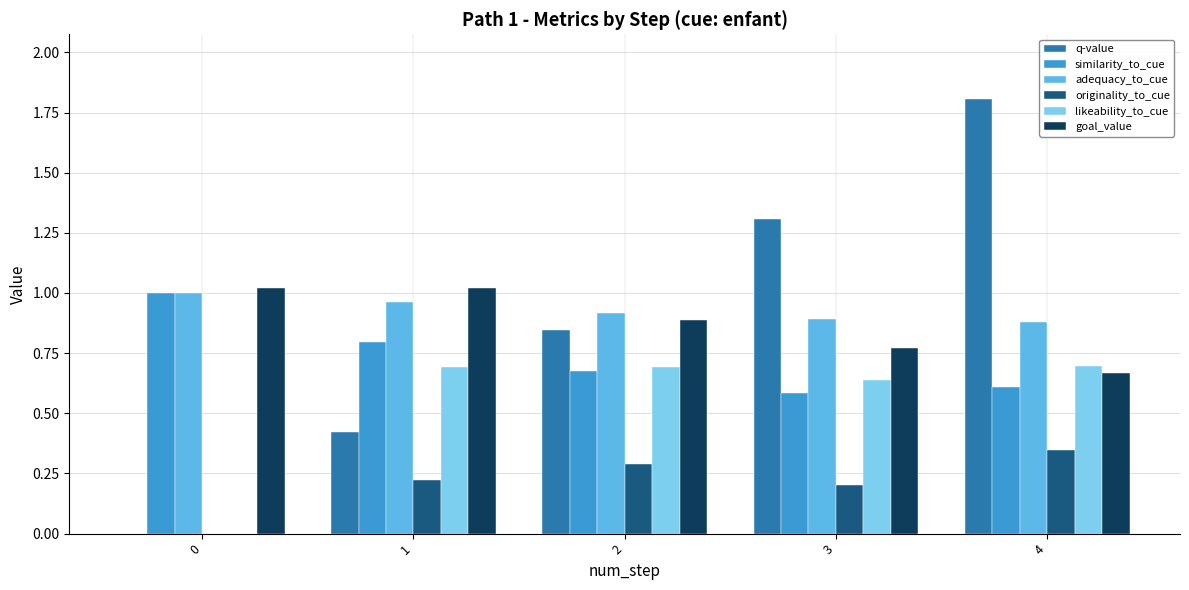

What is the average value of the likeability_to_cue series?

0.5